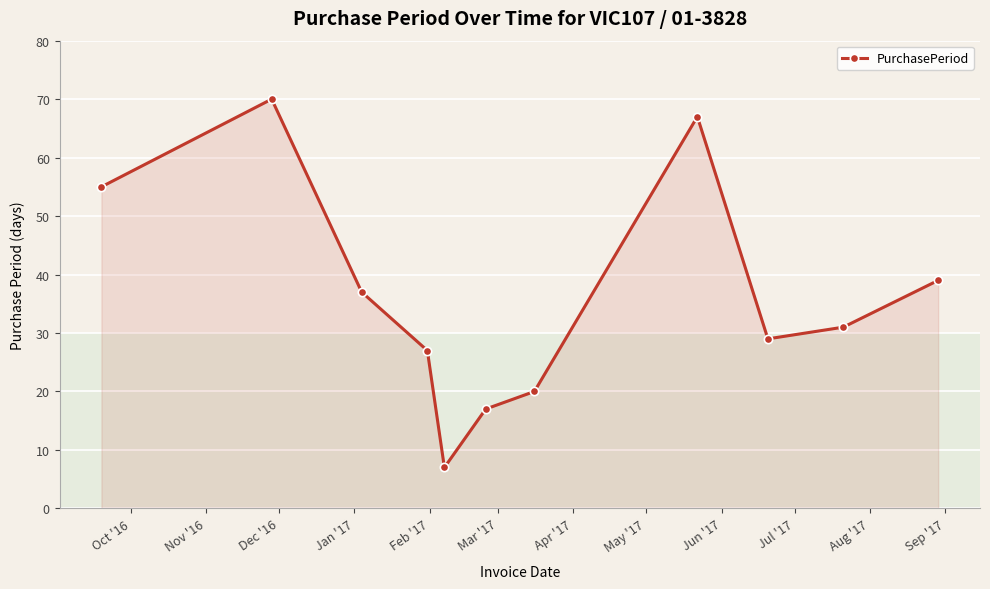

Reading left to right, extract all data points from this chart.

55	70	37	27	7	17	20	67	29	31	39